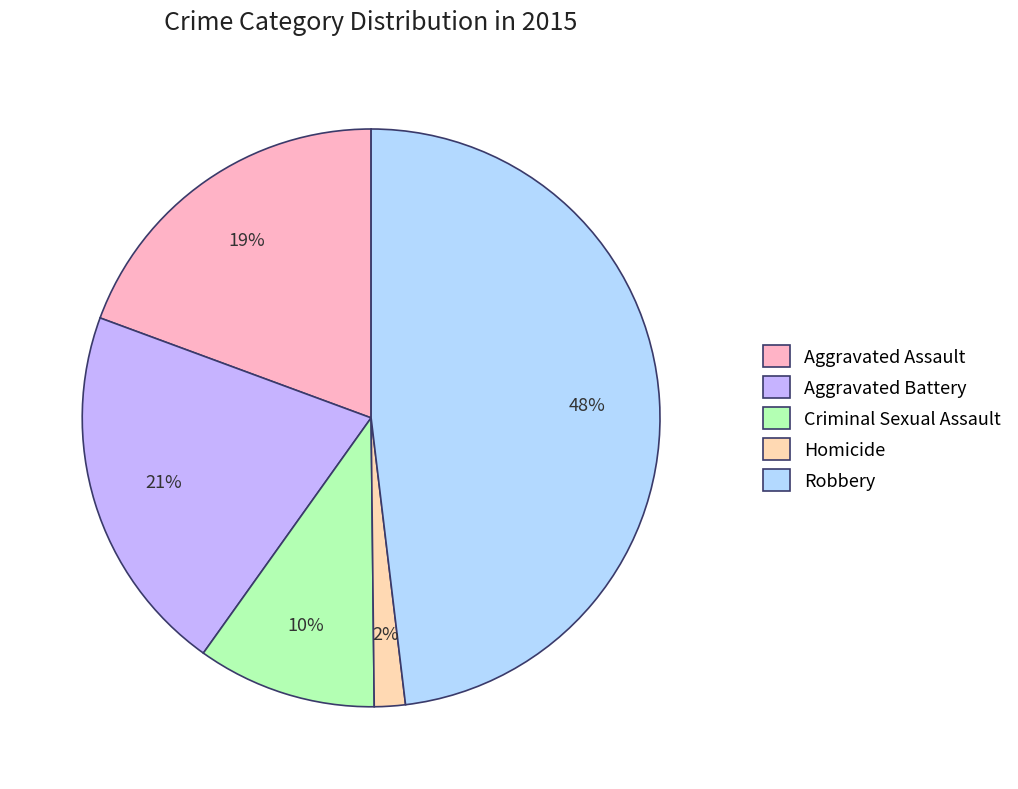

Which category has the biggest portion of the pie?

Robbery